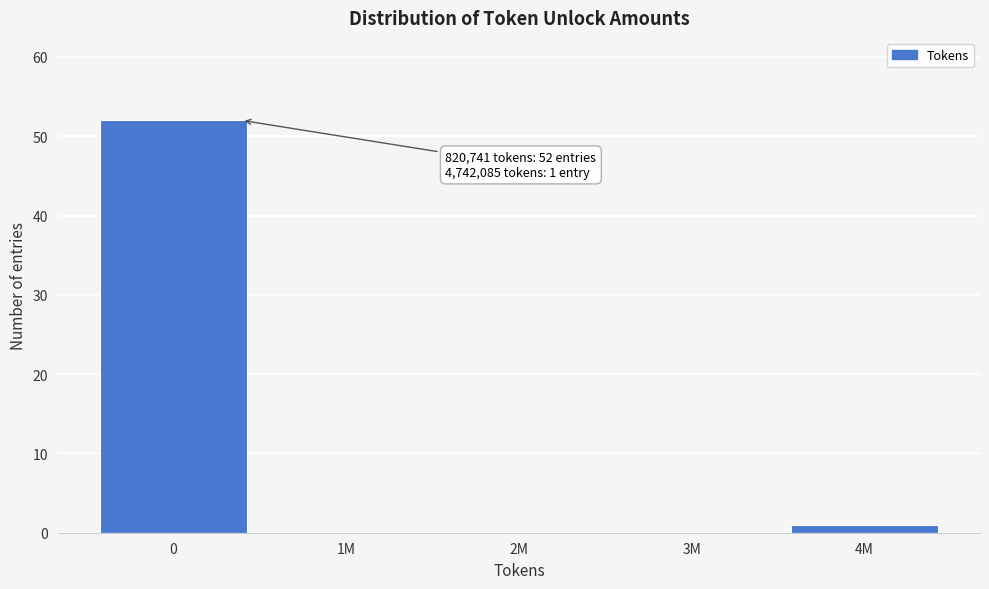

Reading left to right, transcribe all the data shown in this chart.

0=52	1M=0	2M=0	3M=0	4M=1